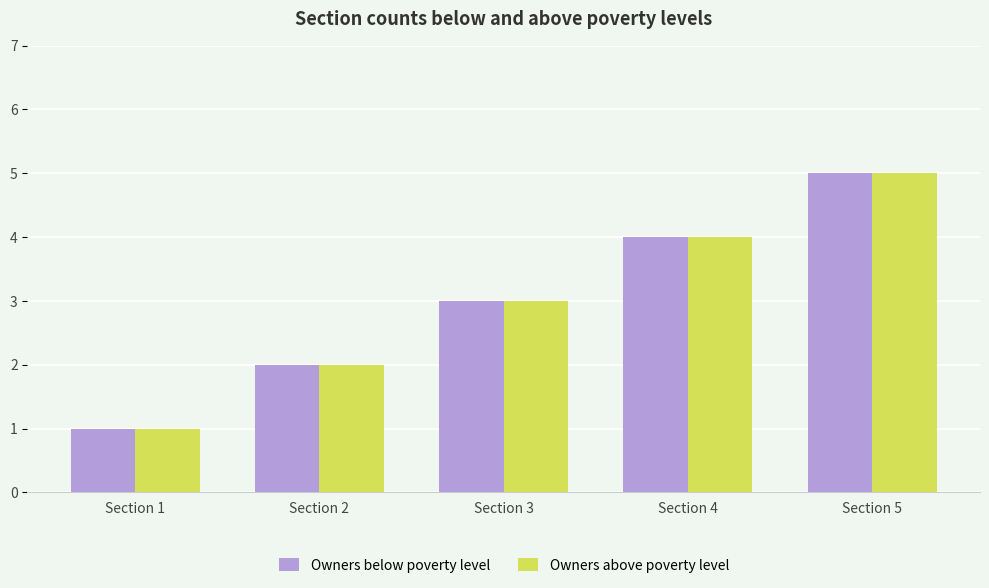

At which category is the sum across all series the highest?

Section 5